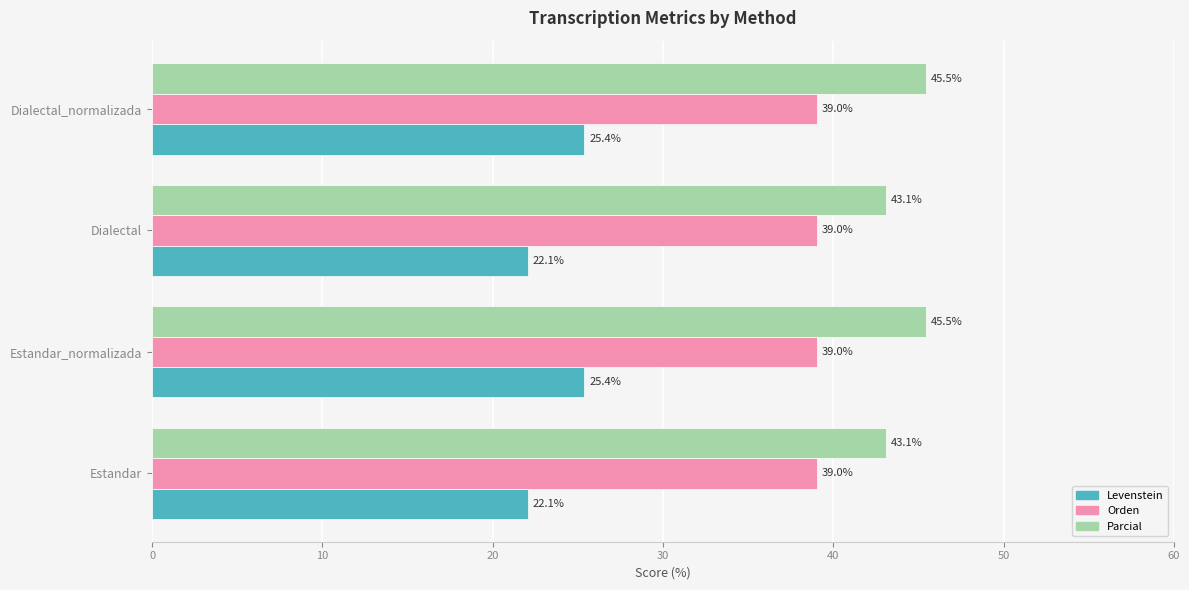

Which series has the largest range (max minus min)?

Levenstein